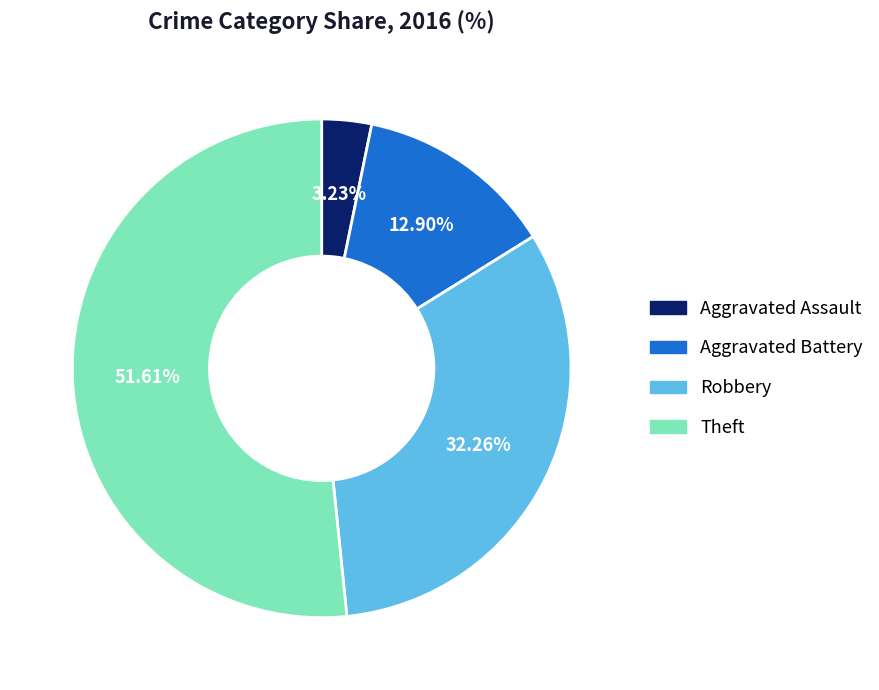

Is the sum of Robbery and Aggravated Battery greater than half?

No